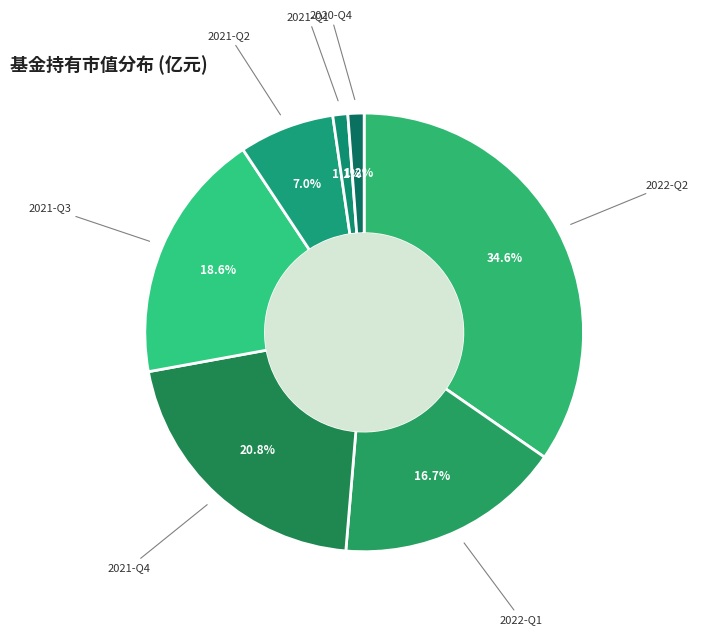

What is the largest slice in the pie chart?

2022-Q2